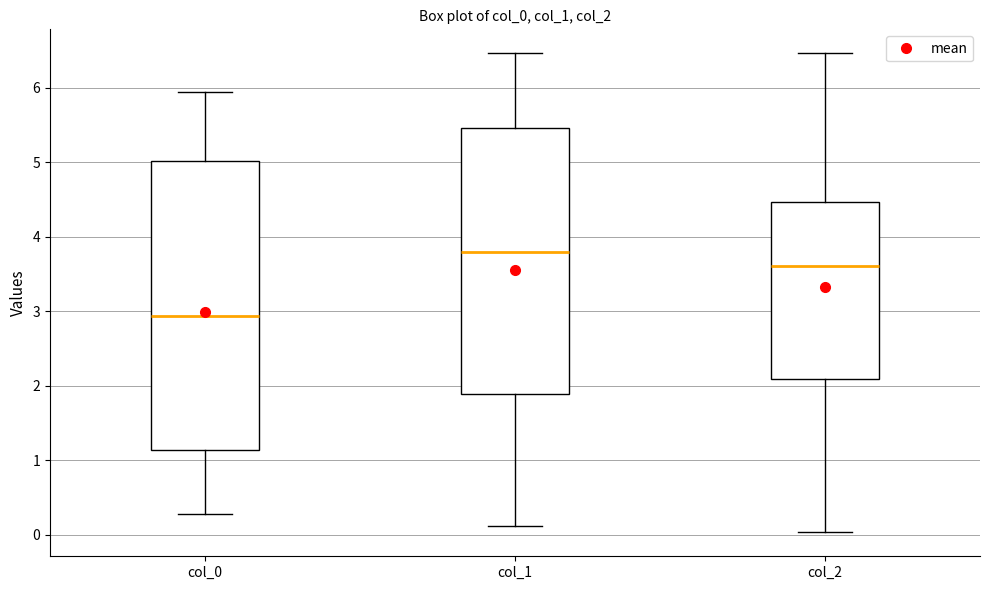

Where does the median line of the box for col_2 sit on the y-axis? The values are not printed on the chart, so give them approximately, as read against the axis.

3.6